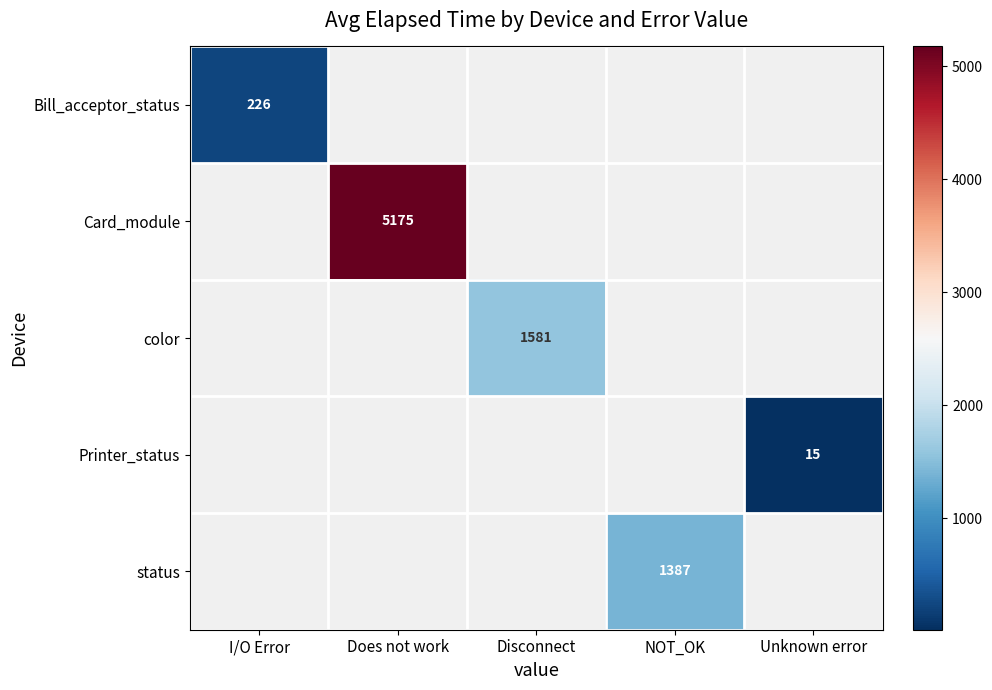

How many distinct data groups are displayed?

5